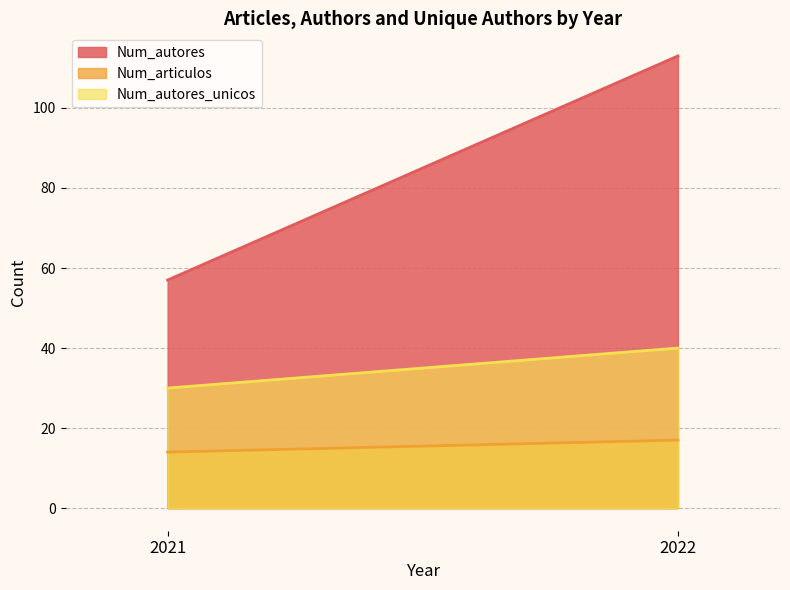

What is the value of the Num_autores point at the 1st from the left?

57